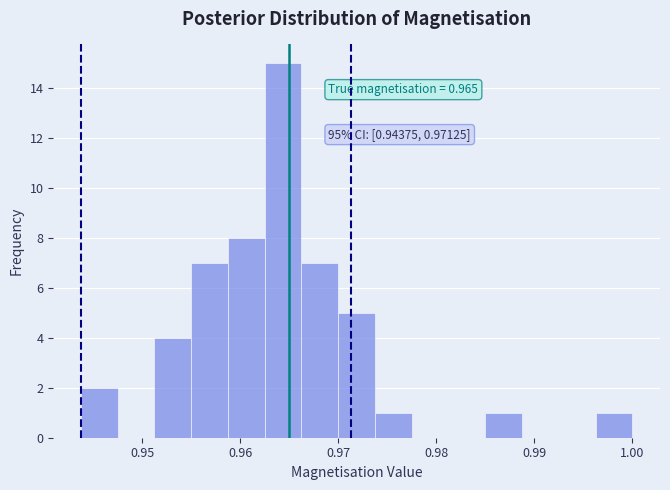

Around what value on the x-axis is the tallest bar? Give the approximate position of its centre, as read against the axis.

0.964